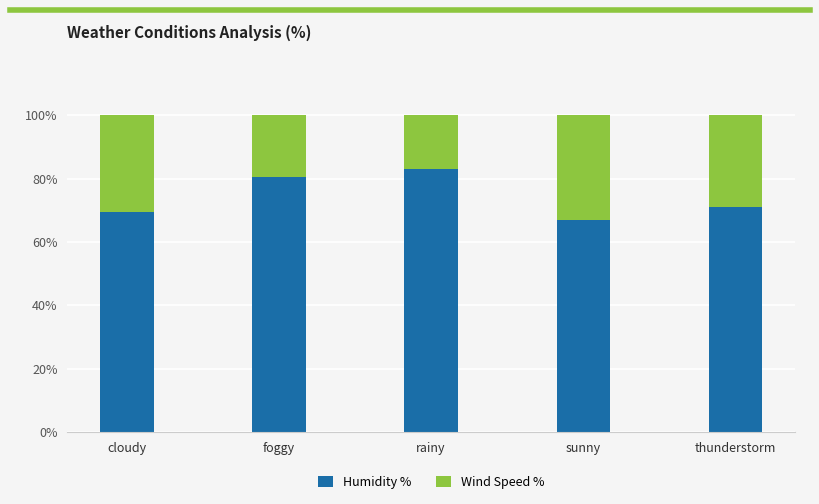

The value of Humidity % at sunny is 67.0. True or false?

True